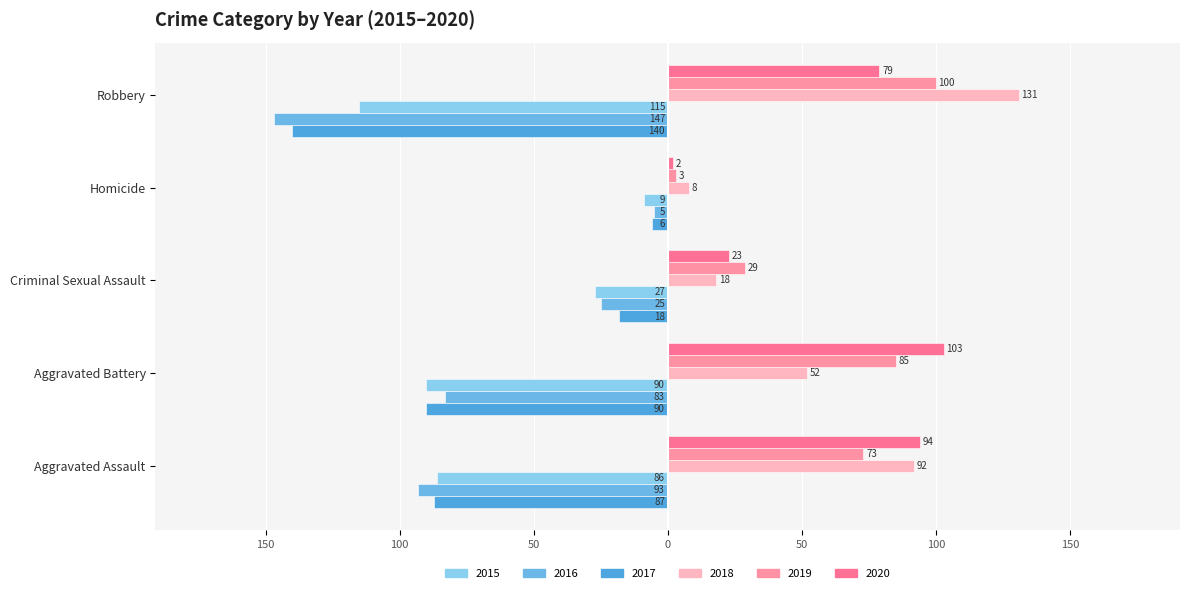

What is the lowest value of the 2019 series?

3